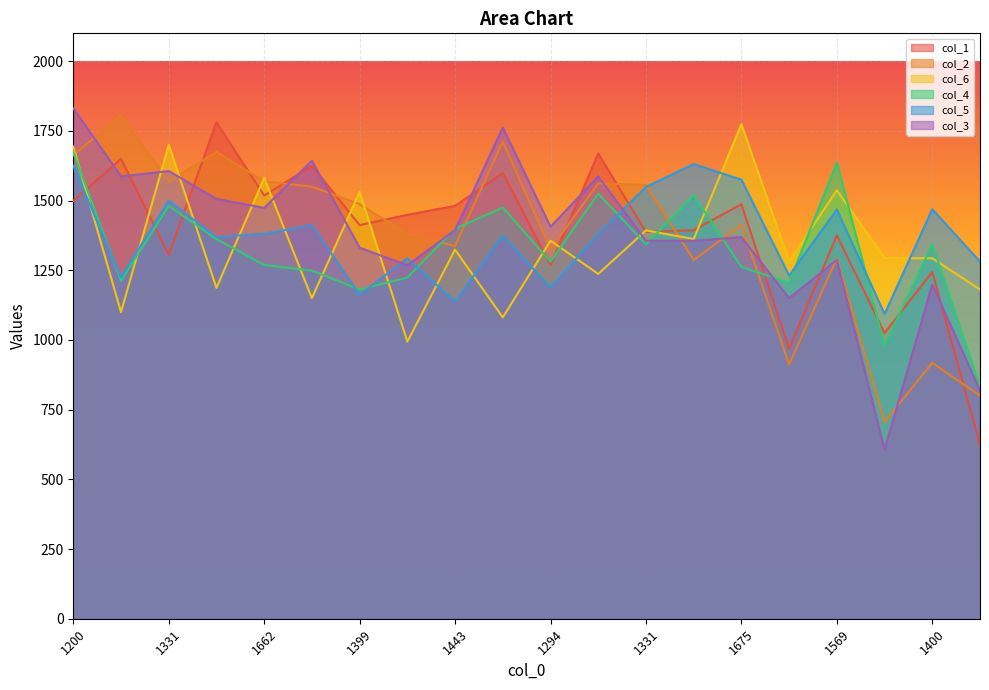

Where does the col_2 series first go above 1487?

1200